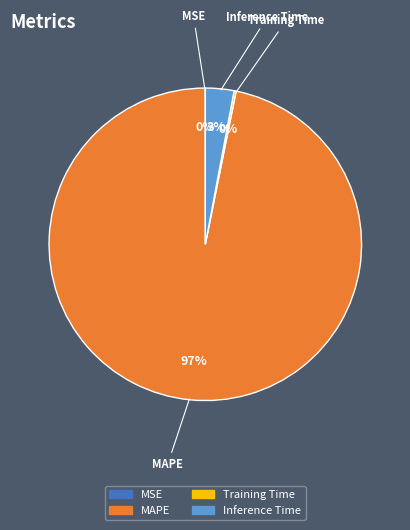

To the nearest percent, what is the difference between the largest and smallest slice percentages?

97%